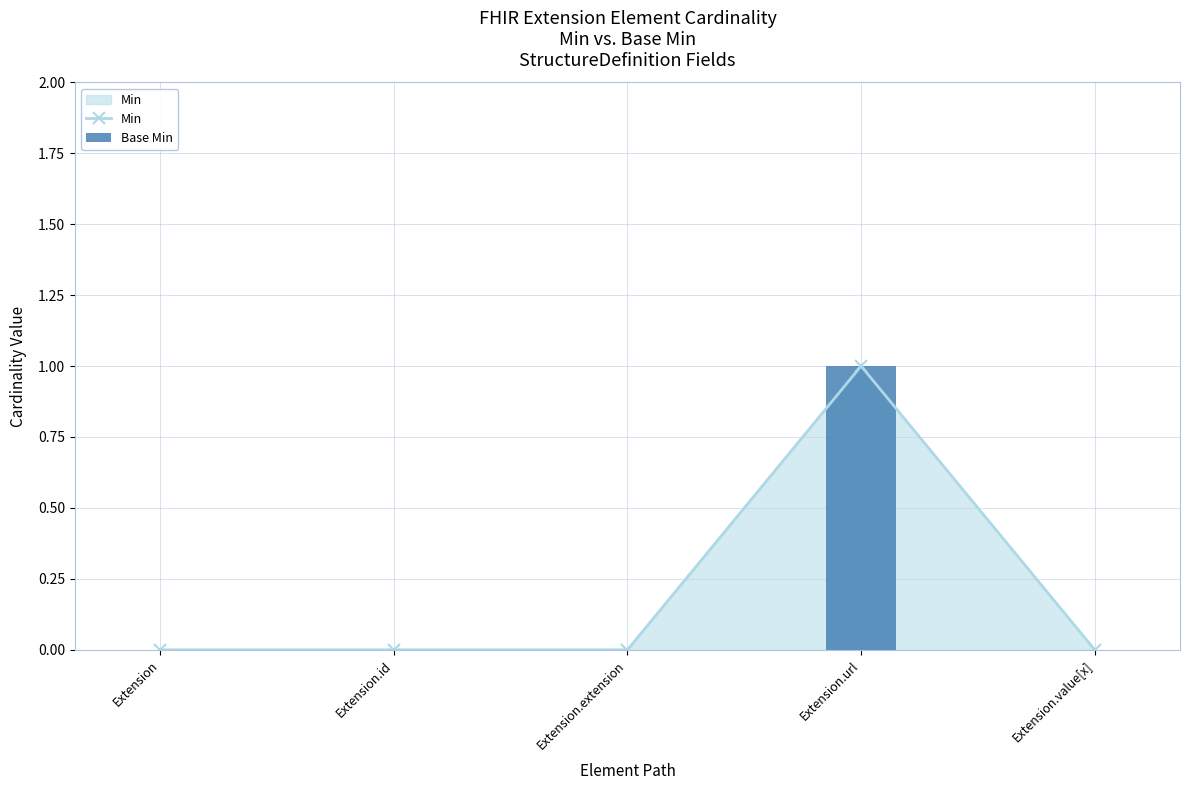

What is the sum of all Base Min values?

1